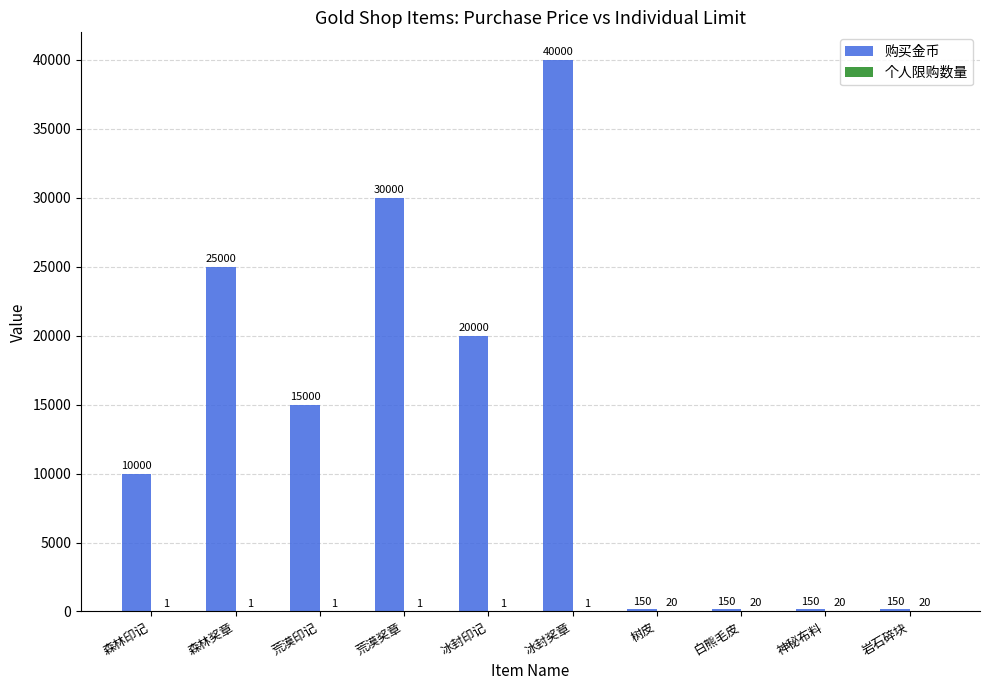

The 购买金币 series shows 20000 at 冰封印记. True or false?

True